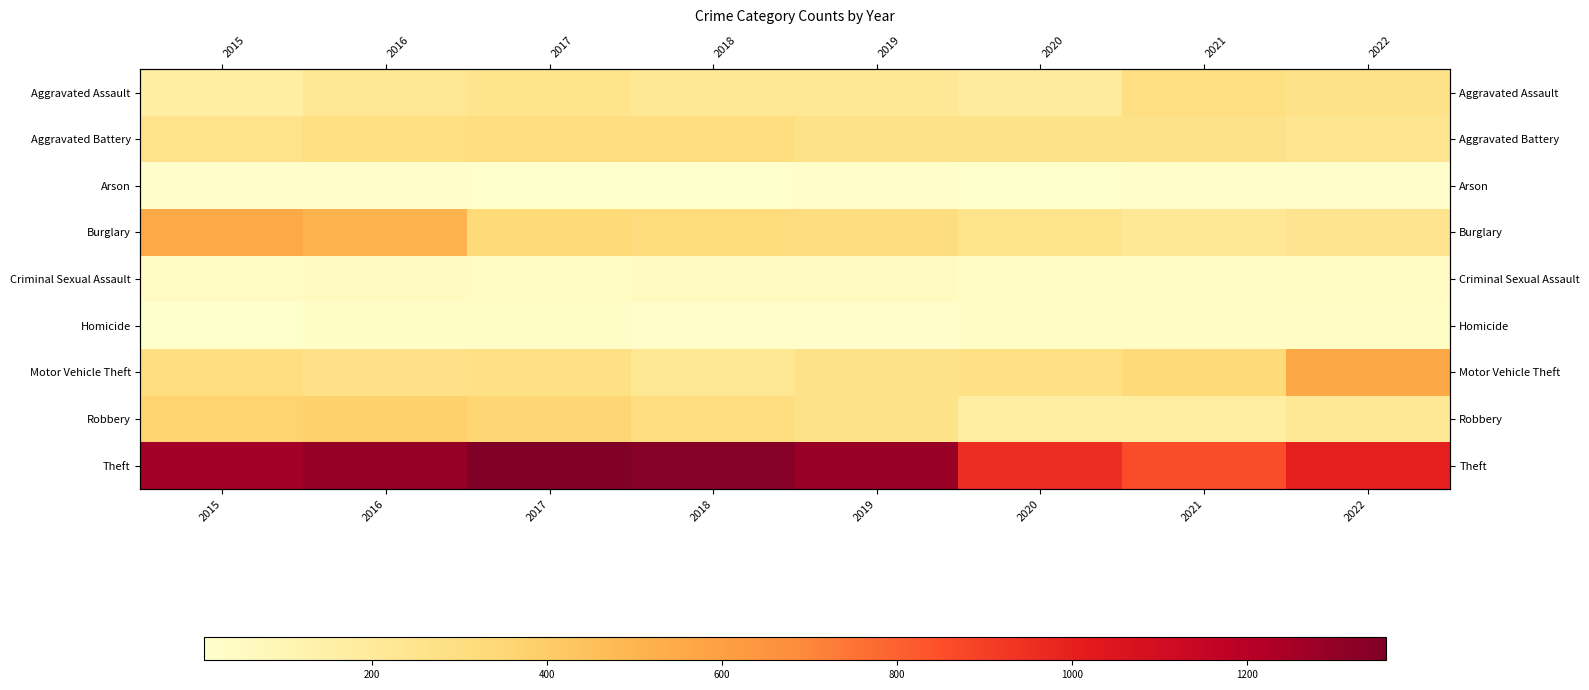

At 2015, list the series in order from smallest to largest.

Homicide, Arson, Criminal Sexual Assault, Aggravated Assault, Aggravated Battery, Motor Vehicle Theft, Robbery, Burglary, Theft